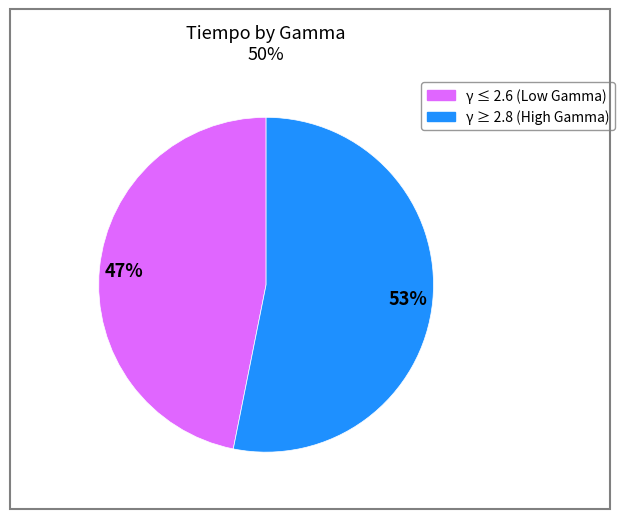

Does any single category account for the majority?

Yes